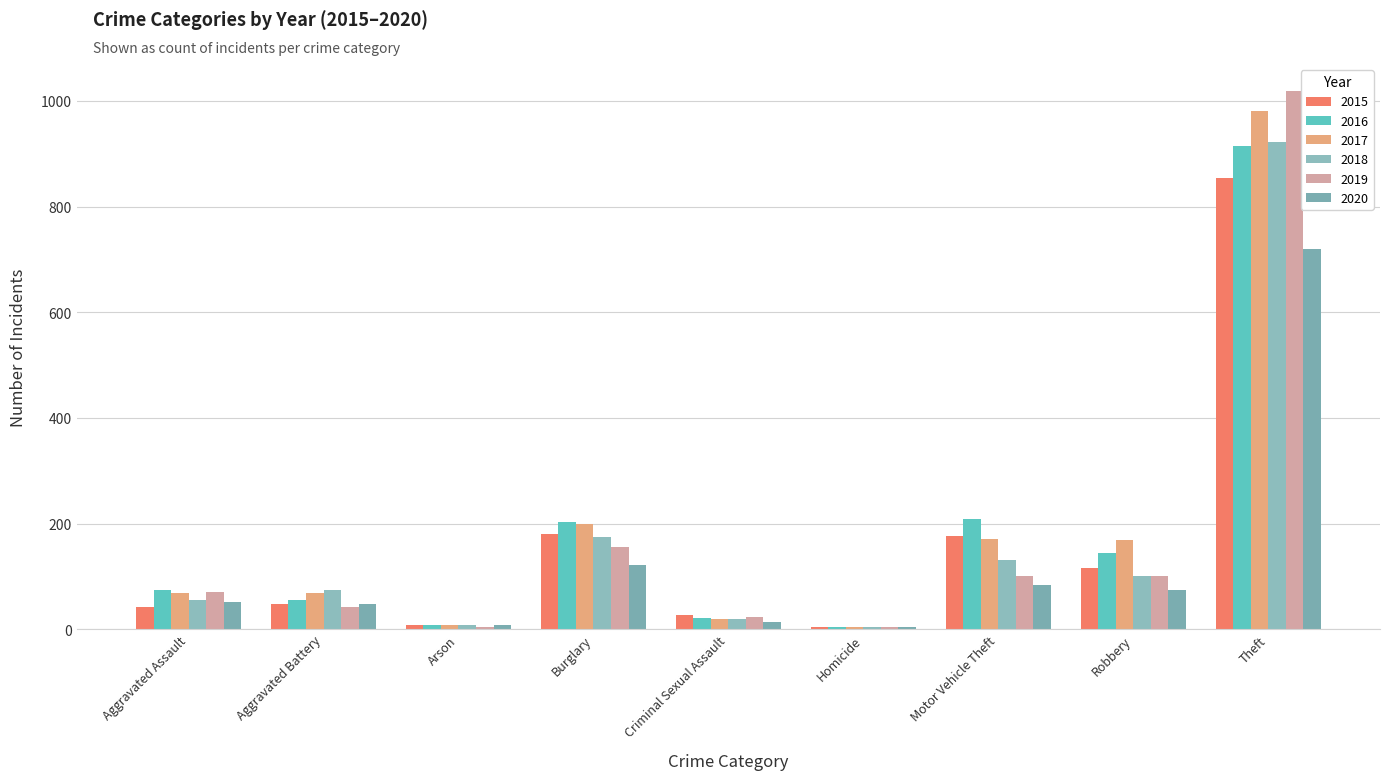

Which category has the lowest value in the 2018 series?

Homicide